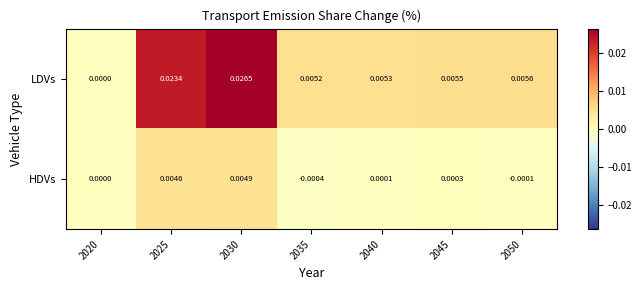

How many series are shown in this chart?

2